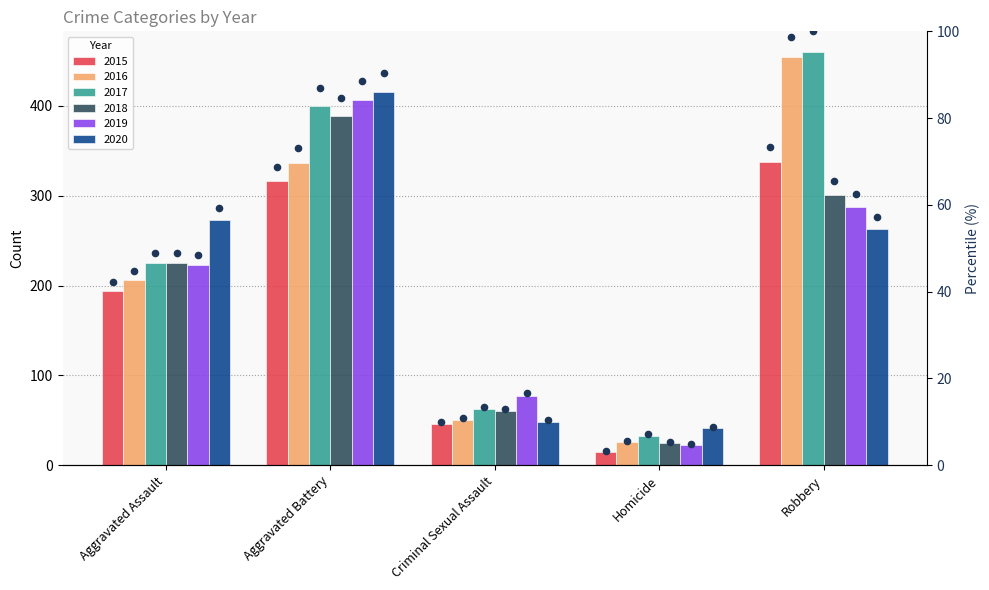

Which series reaches the maximum Y coordinate?

2017